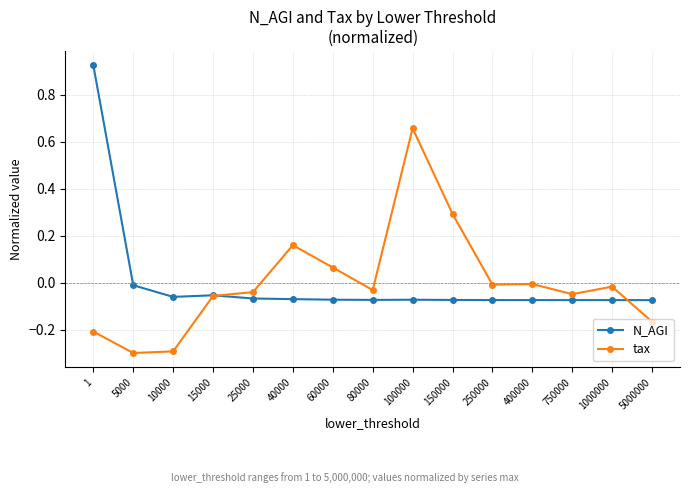

Which series has the largest range (max minus min)?

N_AGI